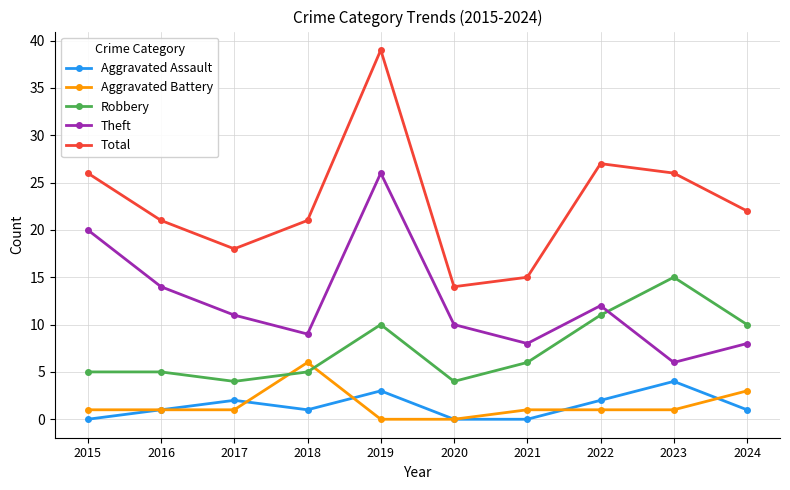

What is the lowest value of the Theft series?

6